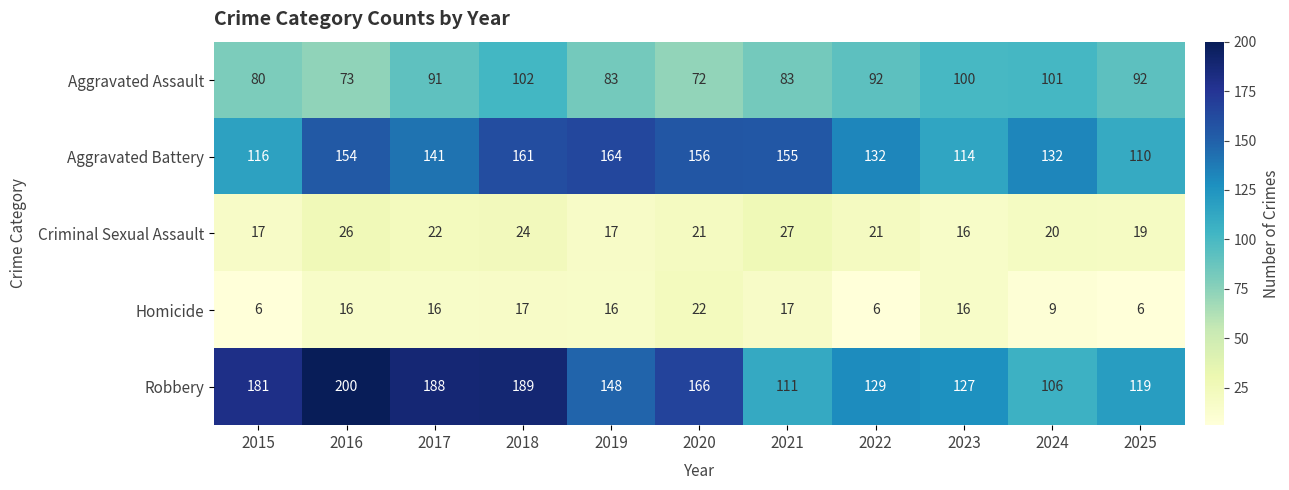

Which series has the largest range (max minus min)?

Robbery